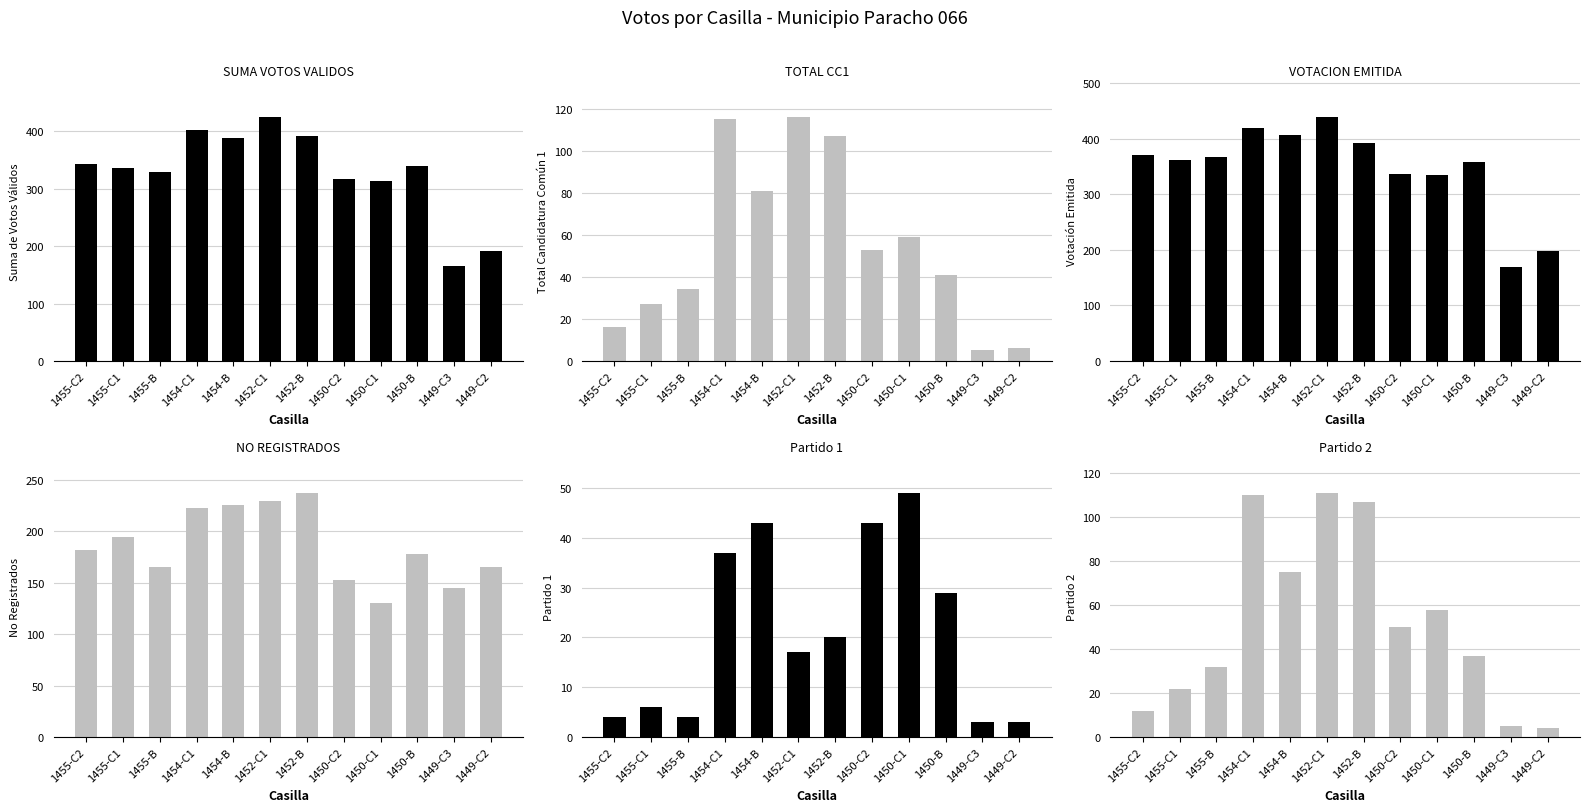

What is the maximum value for NO REGISTRADOS?

237